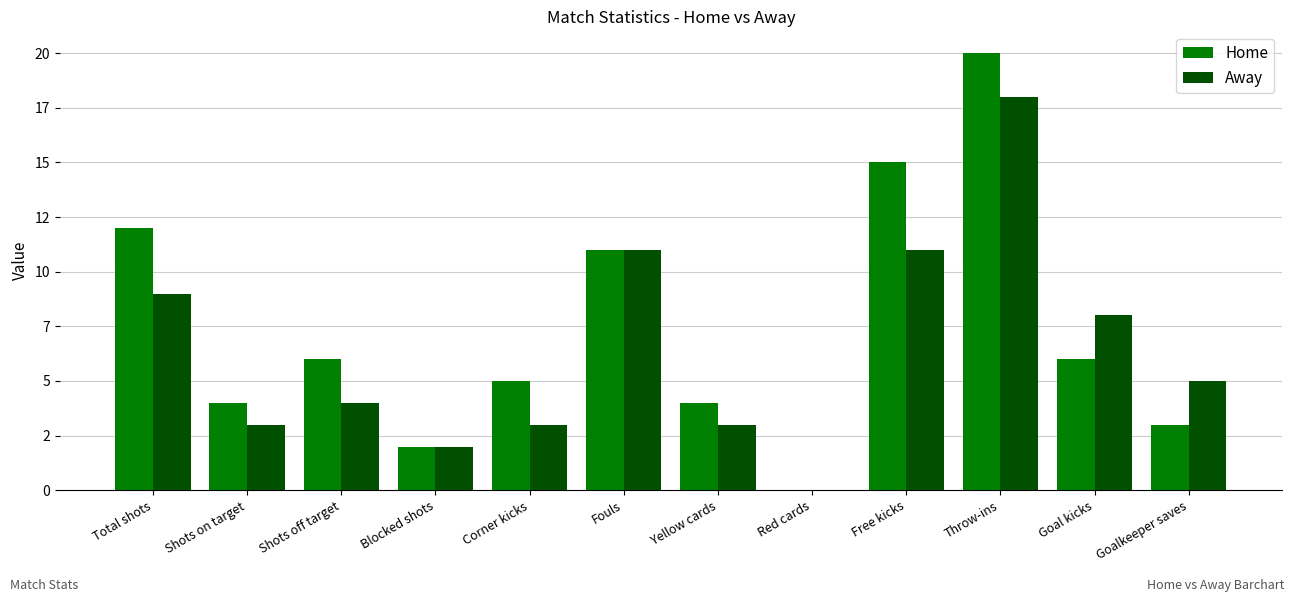

What is the label of the 6th bar from the right?

Yellow cards